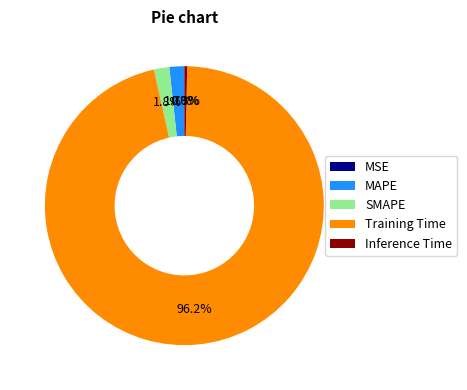

Which category has the biggest portion of the pie?

Training Time